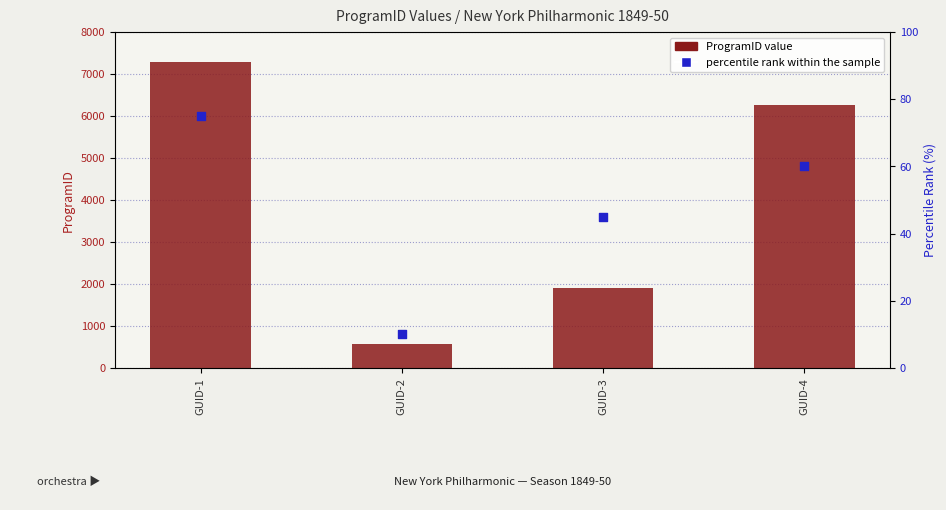

At which category is the sum across all series the highest?

GUID-1